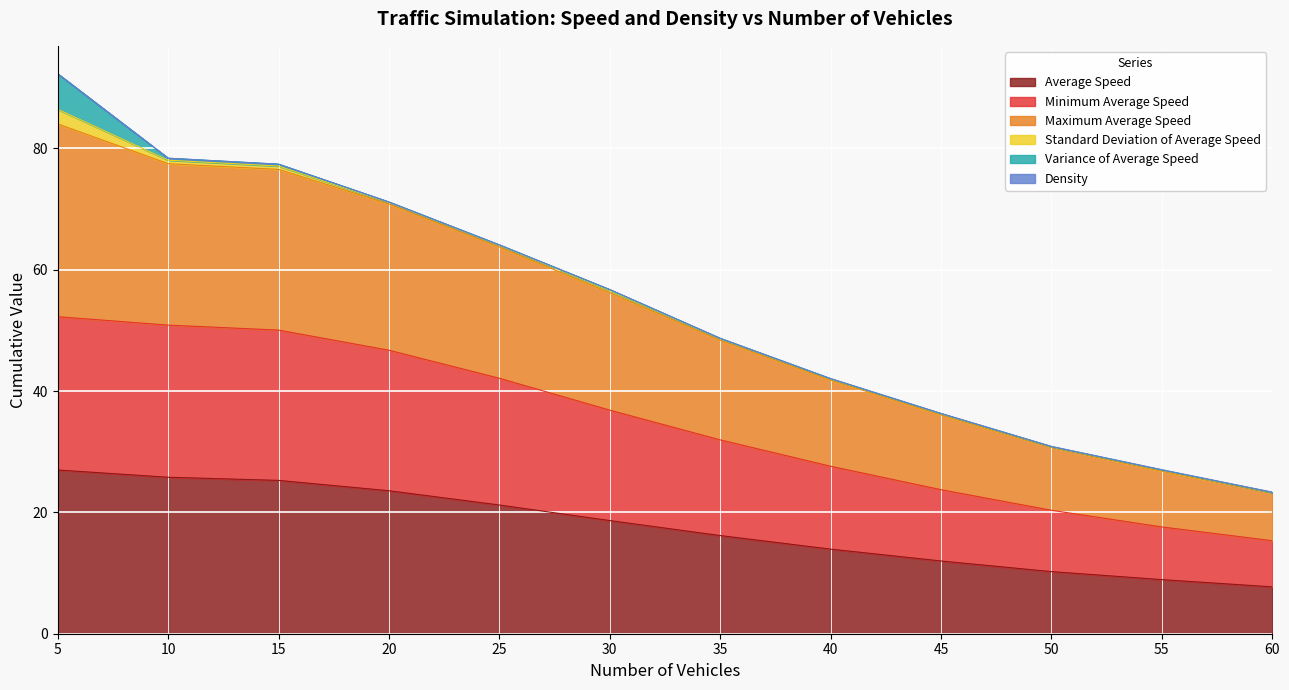

What is the minimum value for Average Speed?

7.7